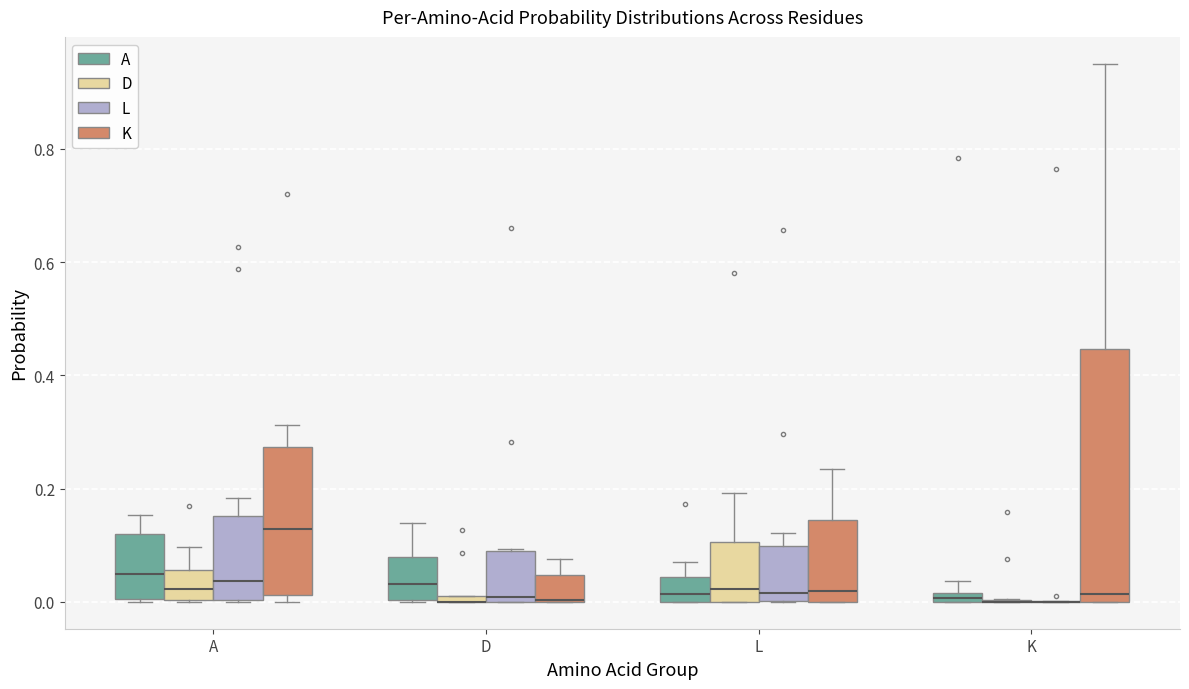

Comparing the boxes themselves (not the whiskers), which one is the tallest?

K (K)